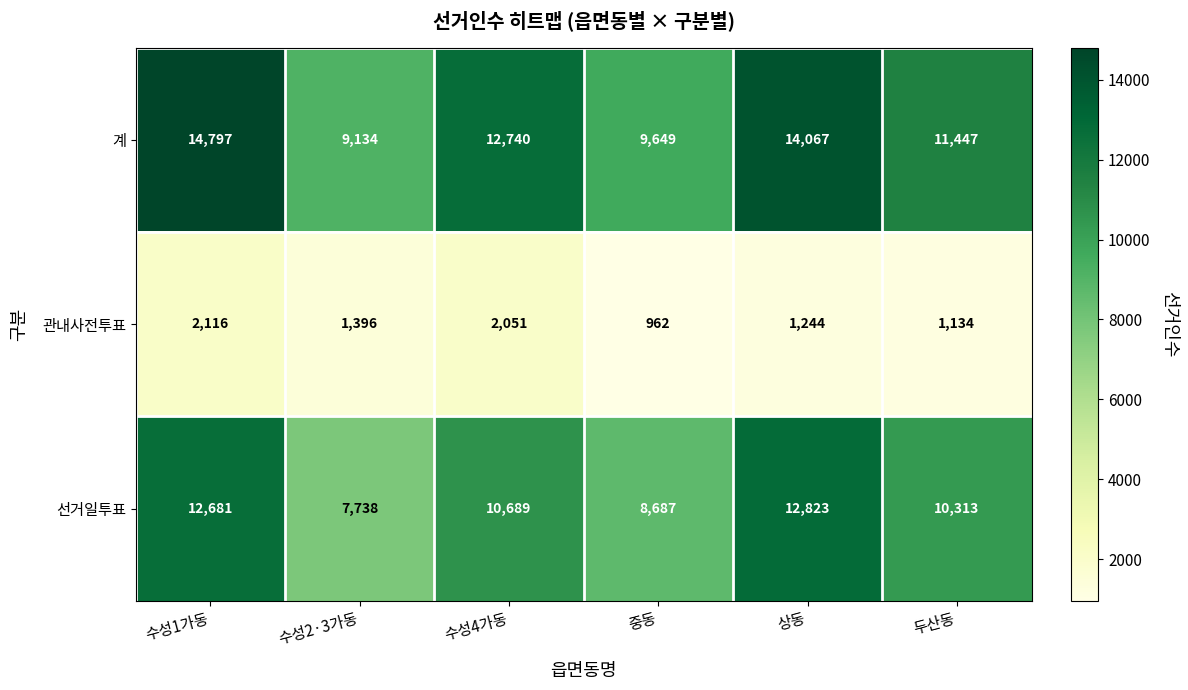

What is the sum of the 선거일투표 values at 수성4가동 and 상동?

23512